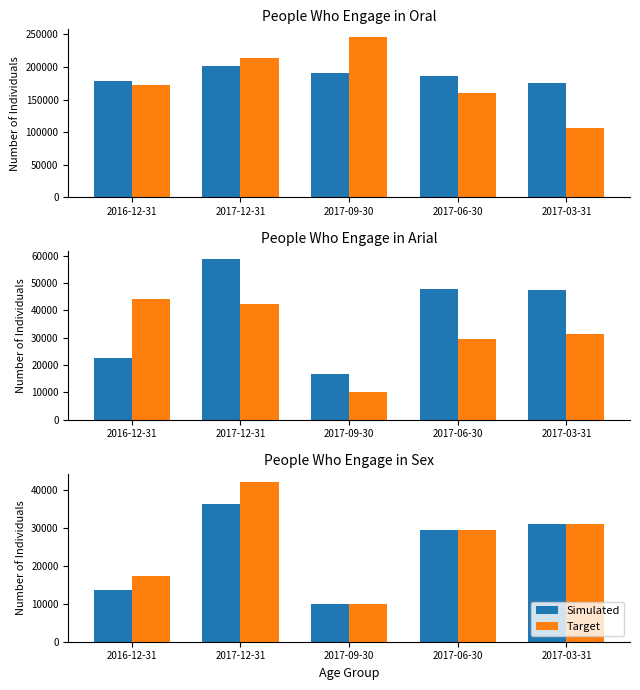

Rank the categories by Simulated value from lowest to highest.

2017-09-30, 2016-12-31, 2017-06-30, 2017-03-31, 2017-12-31